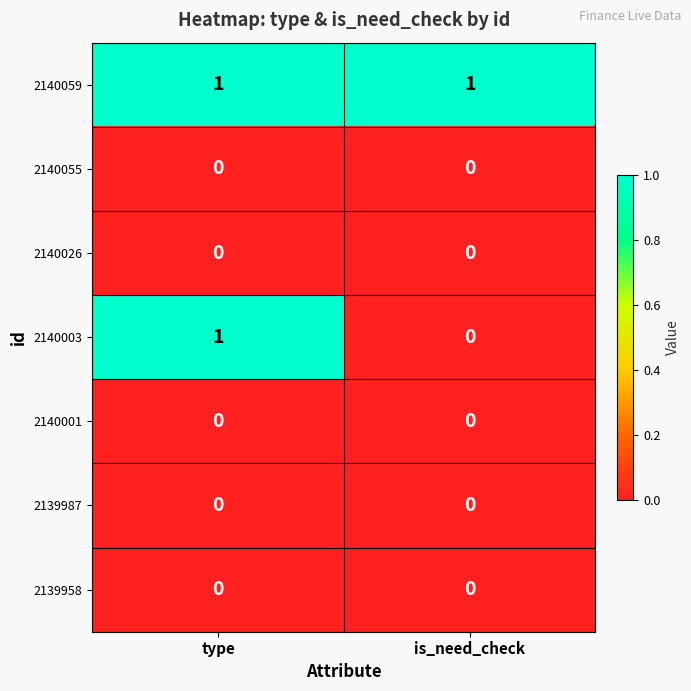

True or false: 2140001 has a value of 0 at is_need_check.

True